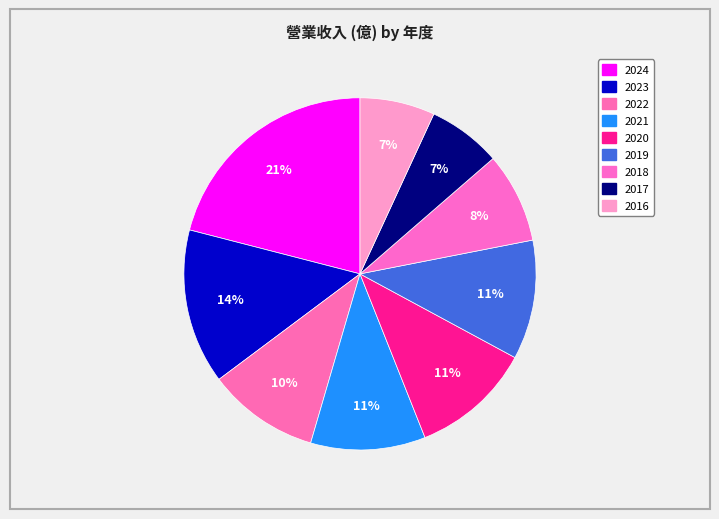

How many slices are in this pie chart?

9